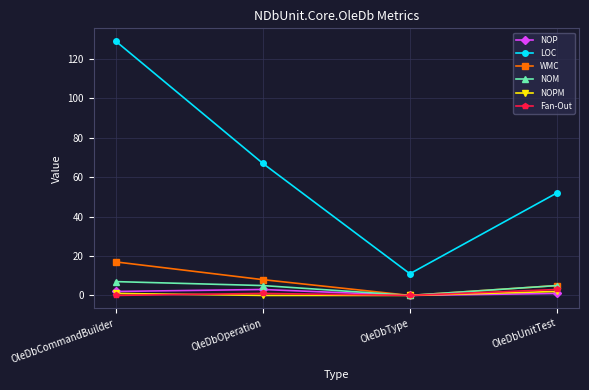

Which series has the largest total across all categories?

LOC